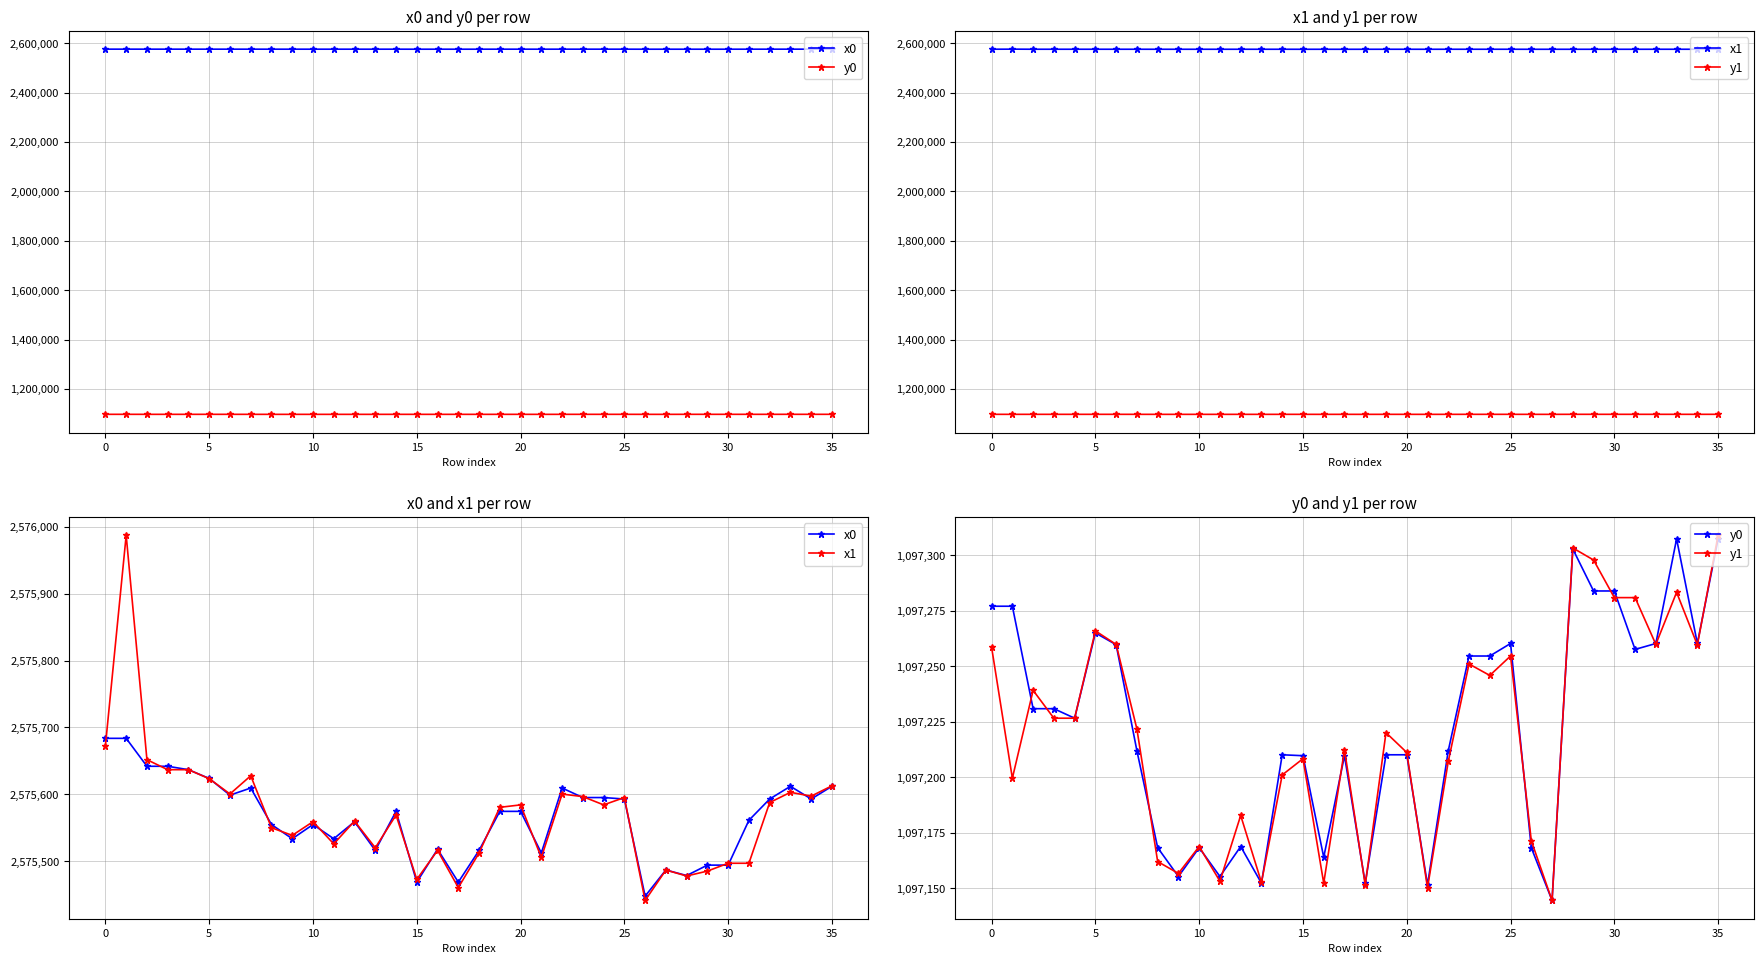

Reading left to right, list all the values displayed in this chart.

x0: 2575683.7	2575683.7	2575642.0	2575642.0	2575636.9	2575623.7	2575598.8	2575609.4	2575554.8	2575533.6	2575554.8	2575533.6	2575559.1	2575516.2	2575574.5	2575468.7	2575517.9	2575468.7	2575516.2	2575574.5	2575574.5	2575512.4	2575609.4	2575595.2	2575595.2	2575593.0	2575447.8	2575486.9	2575478.6	2575494.1	2575494.1	2575561.2	2575593.0	2575612.0	2575593.0	2575612.0
y0: 1097277.0	1097277.0	1097230.8	1097230.8	1097226.5	1097264.9	1097259.6	1097211.9	1097168.3	1097155.3	1097168.3	1097155.3	1097168.8	1097152.3	1097210.1	1097209.7	1097164.0	1097209.7	1097152.3	1097210.1	1097210.1	1097151.5	1097211.9	1097254.5	1097254.5	1097260.2	1097168.2	1097144.5	1097302.7	1097283.8	1097283.8	1097257.5	1097260.2	1097307.3	1097260.2	1097307.3
x1: 2575672.9	2575987.4	2575651.8	2575636.9	2575636.9	2575623.4	2575600.6	2575627.8	2575550.1	2575538.6	2575559.1	2575525.9	2575560.0	2575520.1	2575569.0	2575472.8	2575516.2	2575460.5	2575512.4	2575580.6	2575584.2	2575505.6	2575600.4	2575596.6	2575584.3	2575595.2	2575441.3	2575486.8	2575477.9	2575485.2	2575496.9	2575496.9	2575587.7	2575603.0	2575597.3	2575612.7
y1: 1097258.5	1097199.5	1097239.1	1097226.5	1097226.5	1097265.9	1097259.7	1097221.7	1097162.0	1097156.7	1097168.8	1097153.2	1097182.8	1097152.6	1097201.0	1097208.3	1097152.3	1097212.4	1097151.5	1097220.0	1097211.1	1097150.2	1097207.1	1097251.0	1097245.8	1097254.5	1097171.4	1097144.5	1097303.2	1097297.8	1097280.8	1097280.8	1097259.8	1097283.2	1097259.5	1097308.9